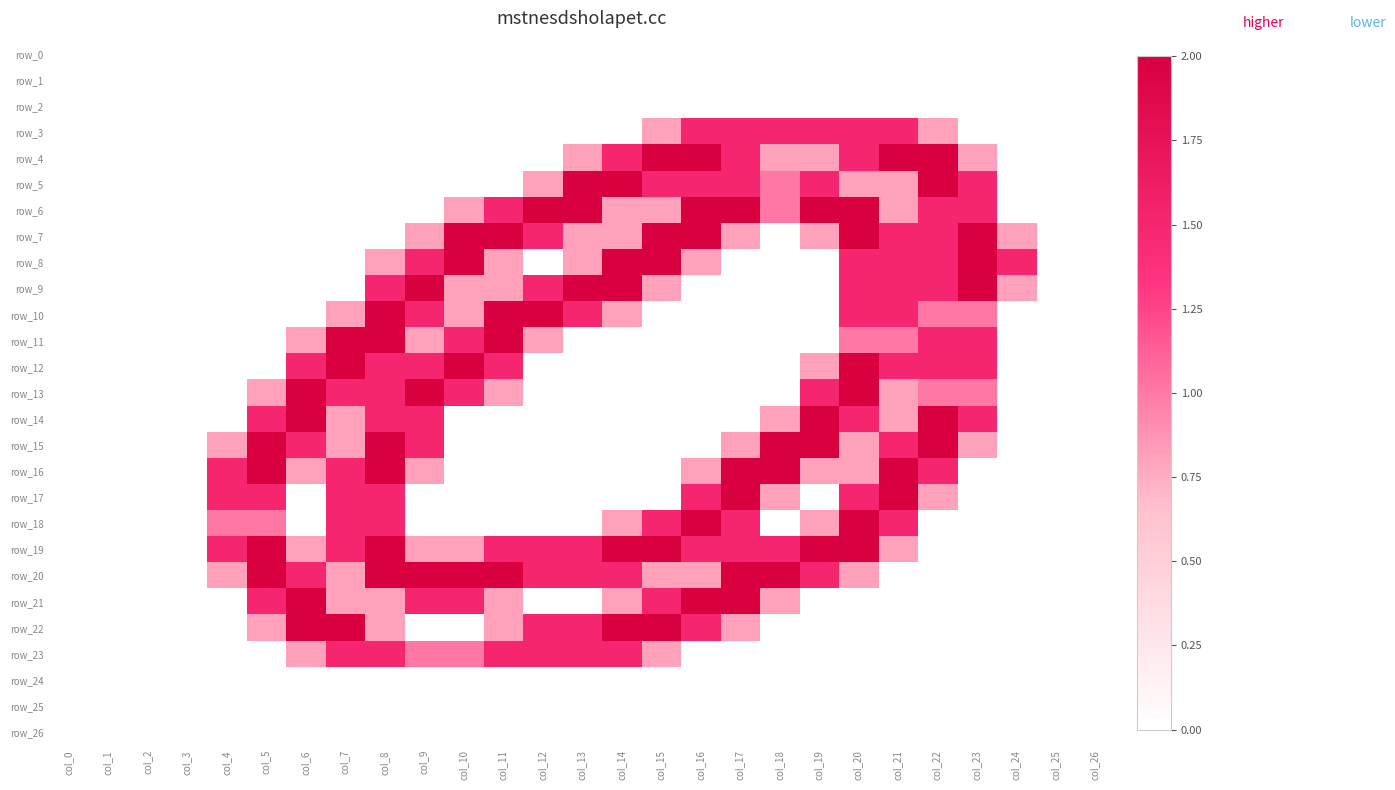

Which series has the largest total across all categories?

row_19